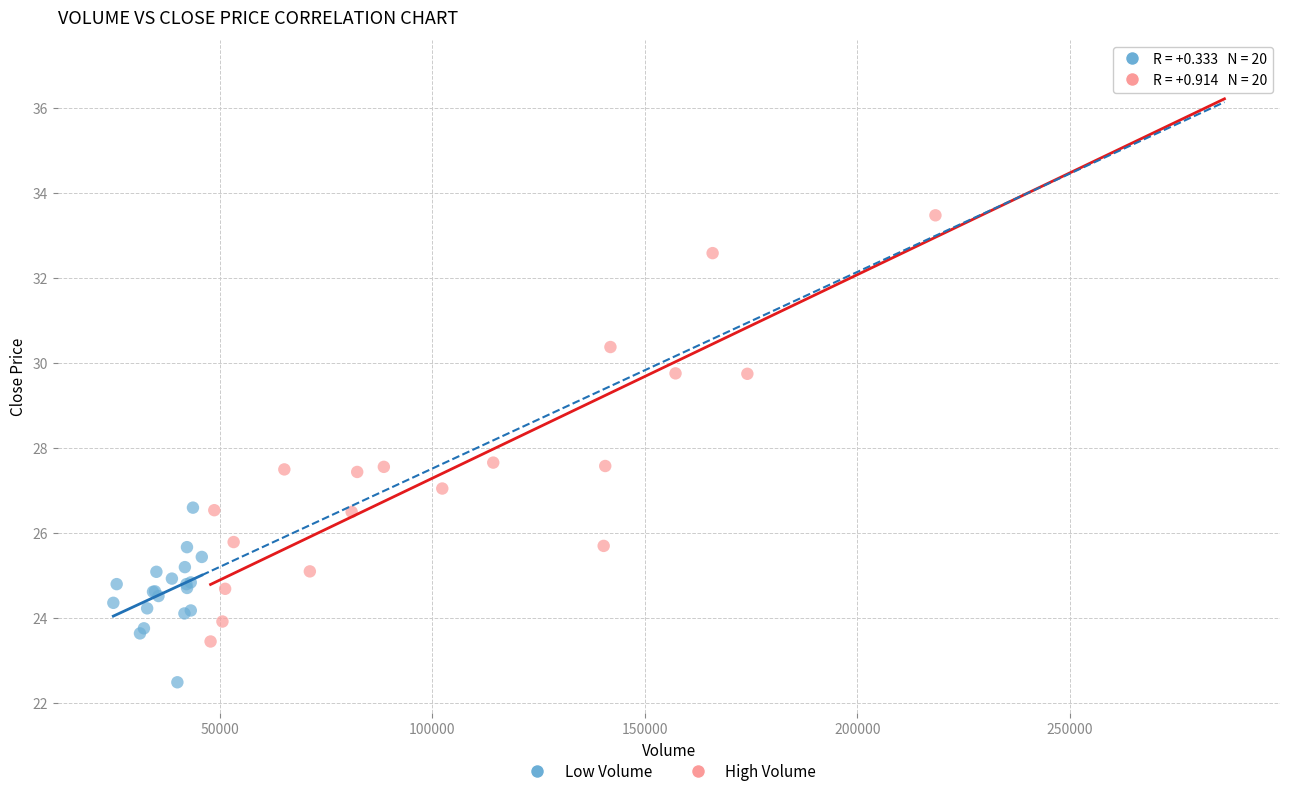

Which series contains the lowest Y value?

Low Volume